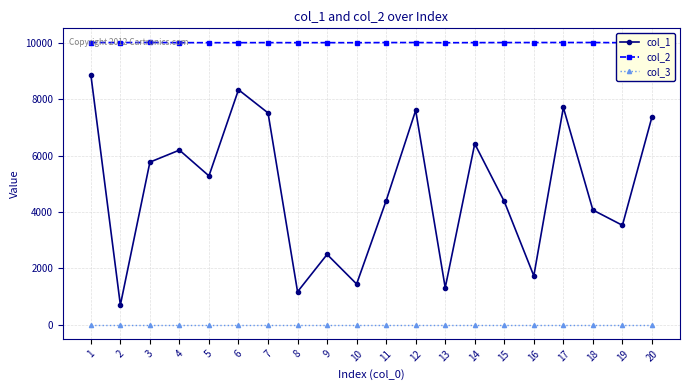

Which series has the widest spread of values?

col_1